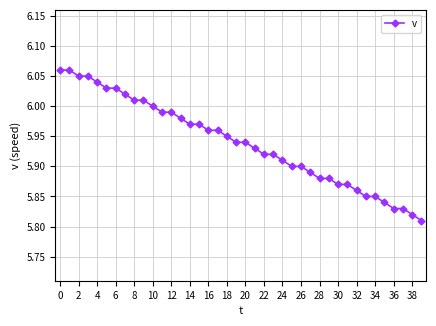

What is the sum of all values?

237.6